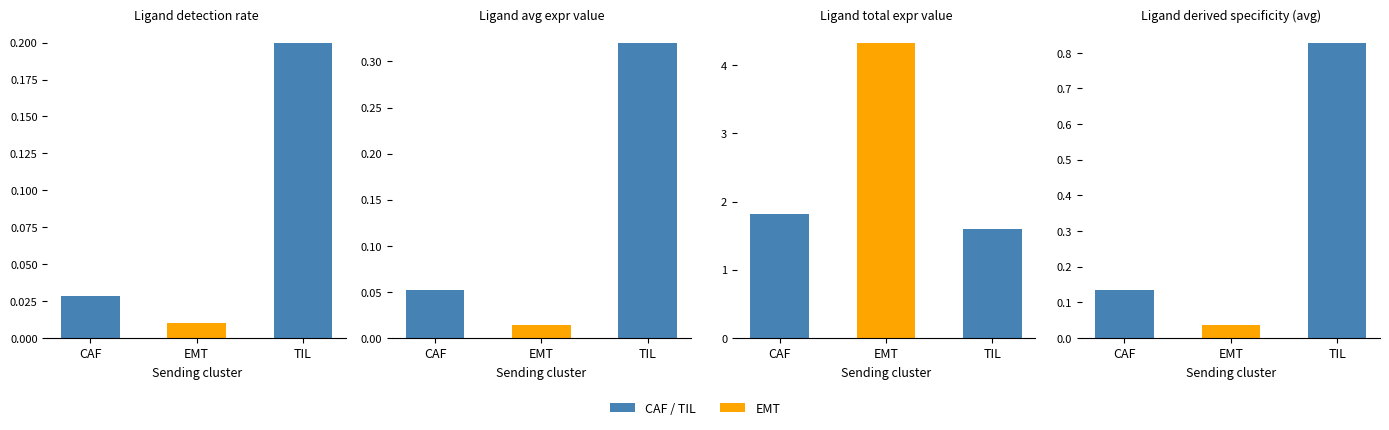

Where is Ligand detection rate nearest to the value 0?

EMT